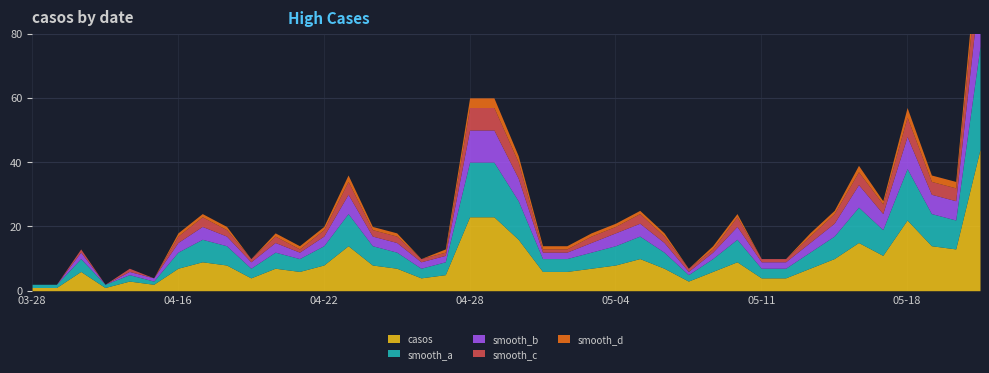

List the series in order of their overall mean, lowest first.

smooth_d, smooth_c, smooth_b, smooth_a, casos